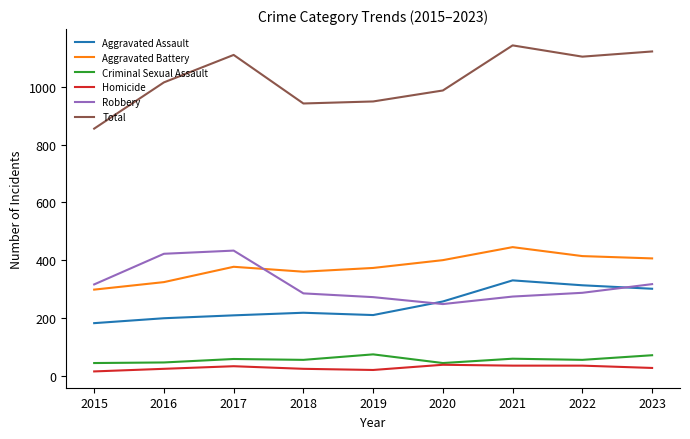

Which category has the highest value in the Aggravated Assault series?

2021